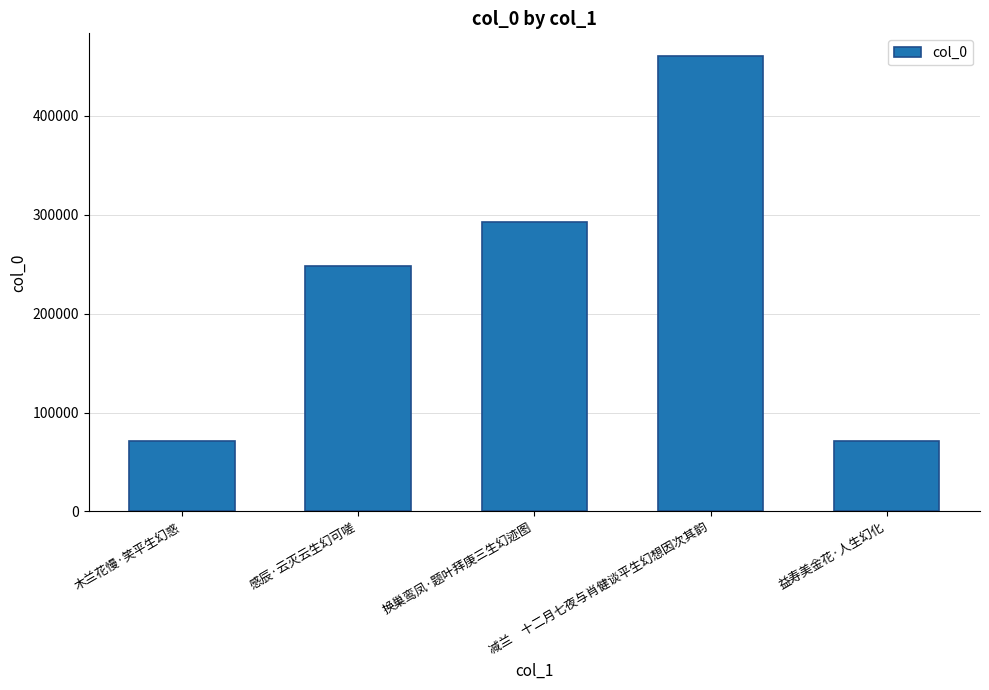

What is the maximum value shown in the chart?

460162